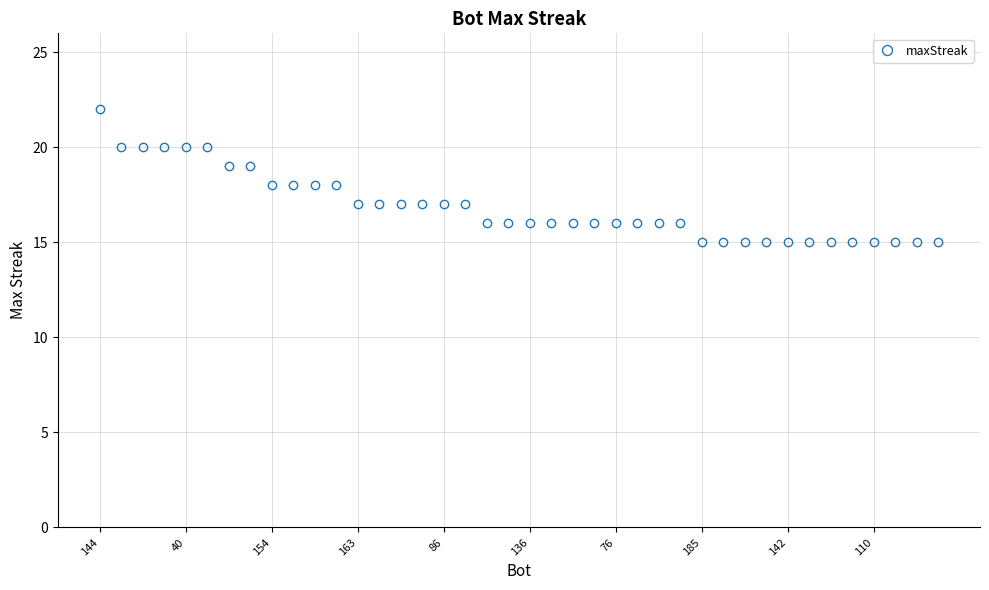

What is the smallest value displayed?

15